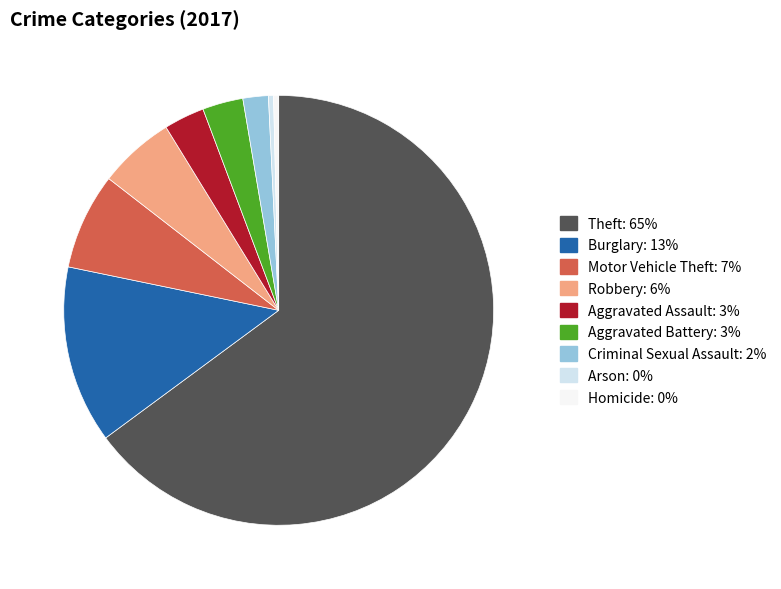

Which has a higher value, Theft or Aggravated Assault?

Theft